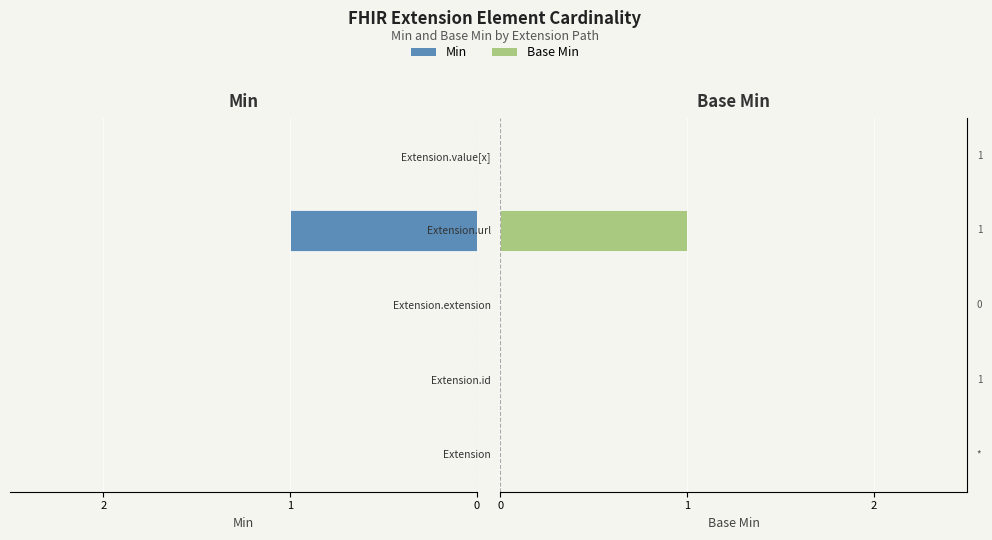

What position from the left is Extension.id?

2